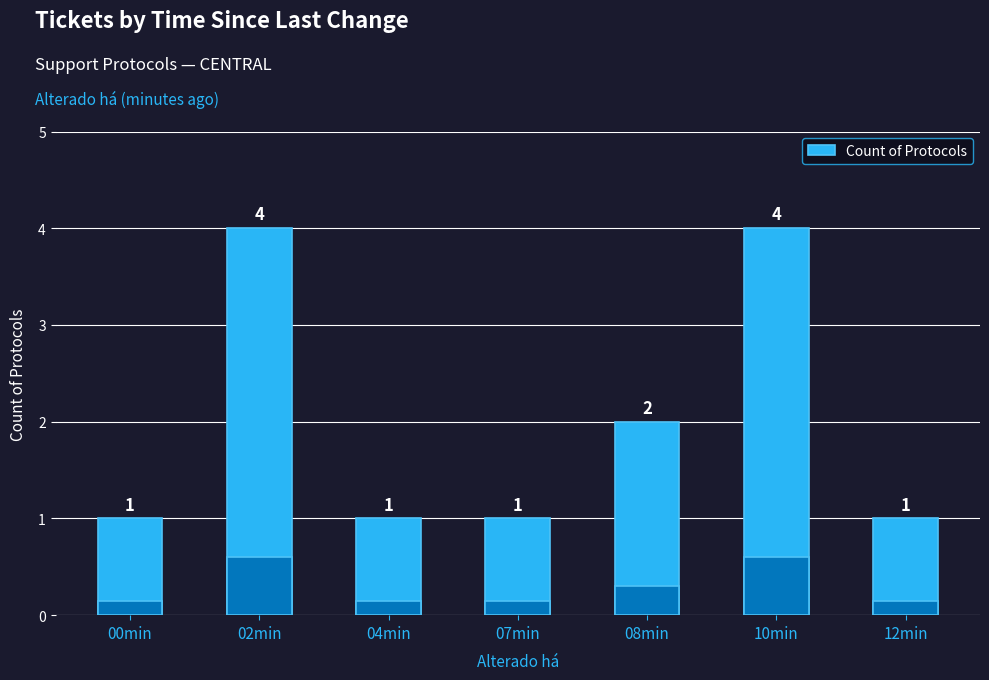

At which category does the chart reach its minimum across all series?

00min